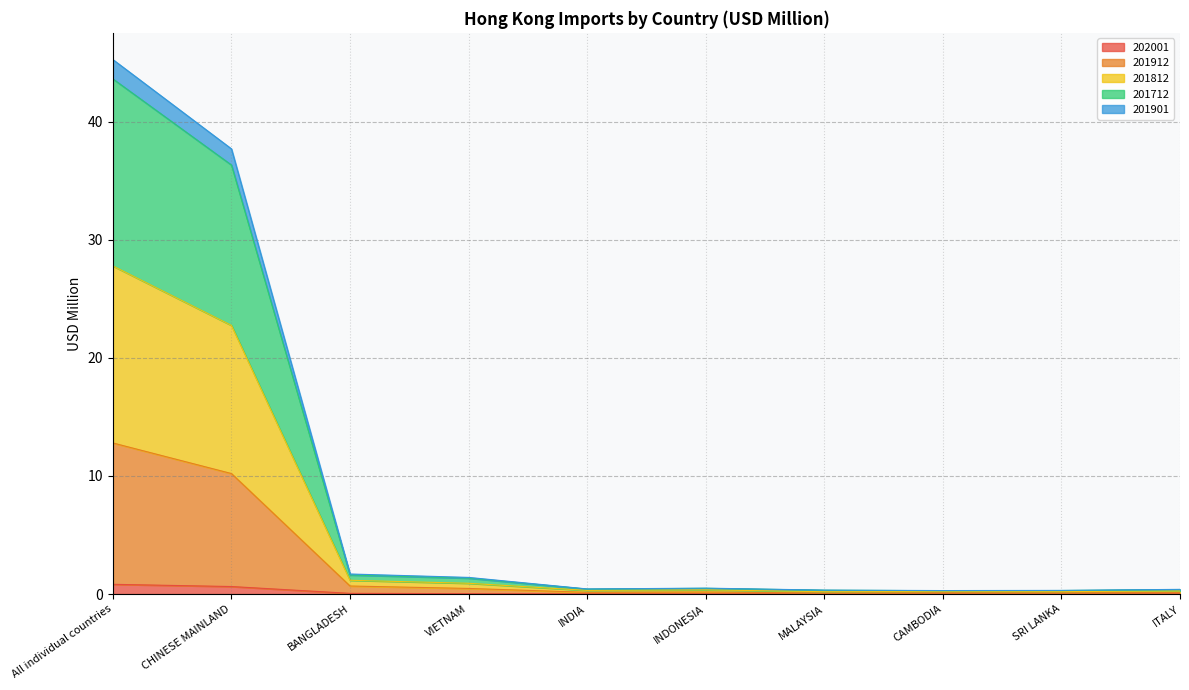

True or false: 201901 and 201912 cross at least once.

False